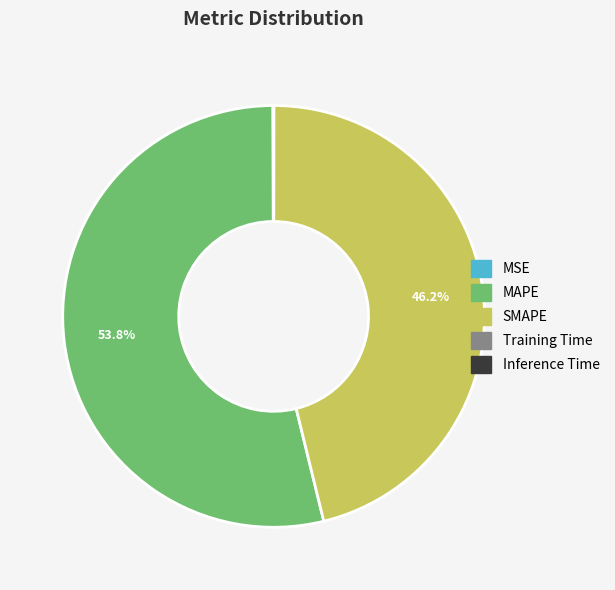

What is the largest slice in the pie chart?

MAPE